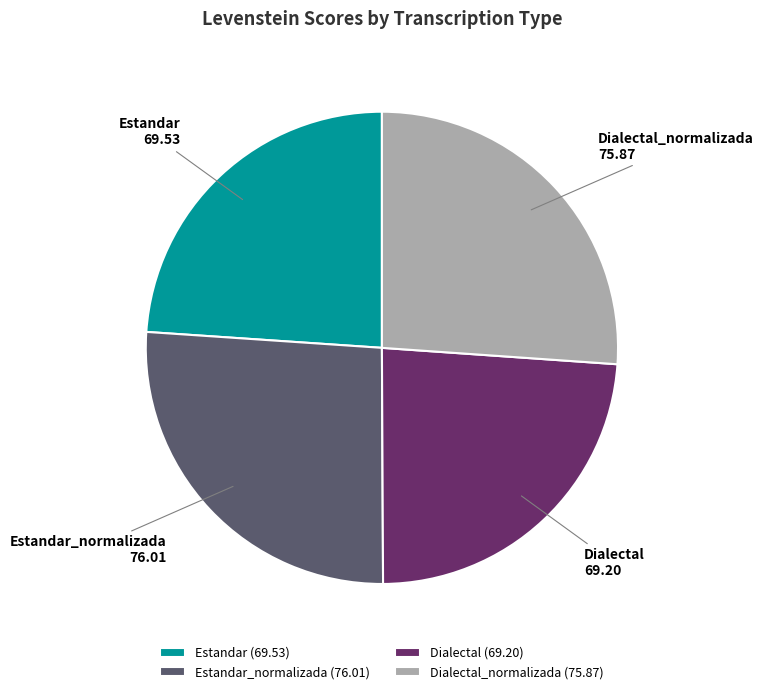

Between Estandar and Estandar_normalizada, which is larger?

Estandar_normalizada